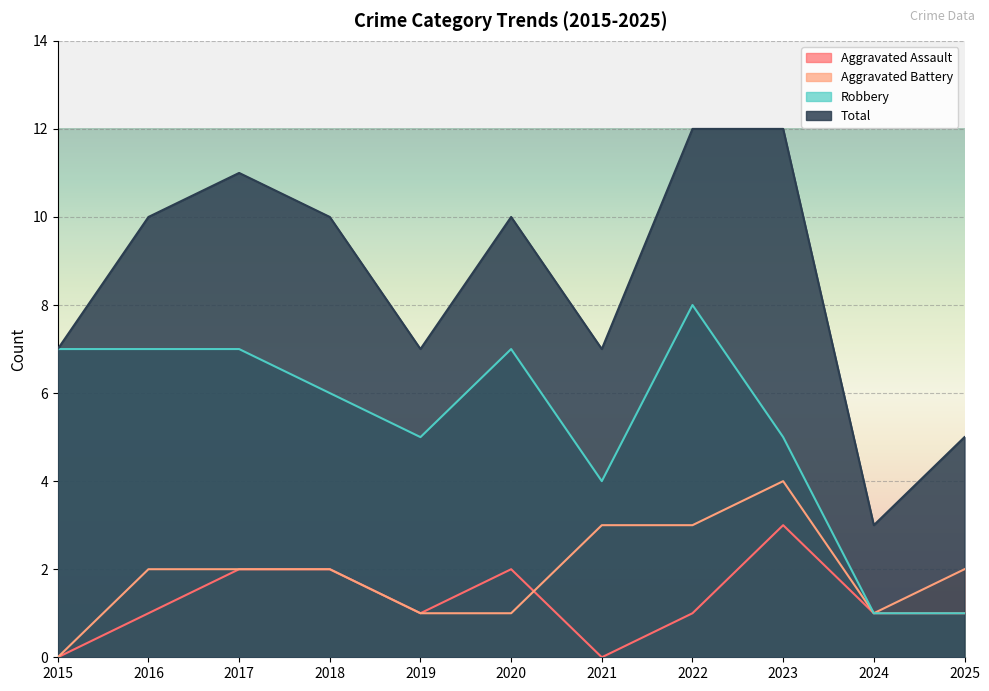

At which category is the sum across all series the highest?

2022